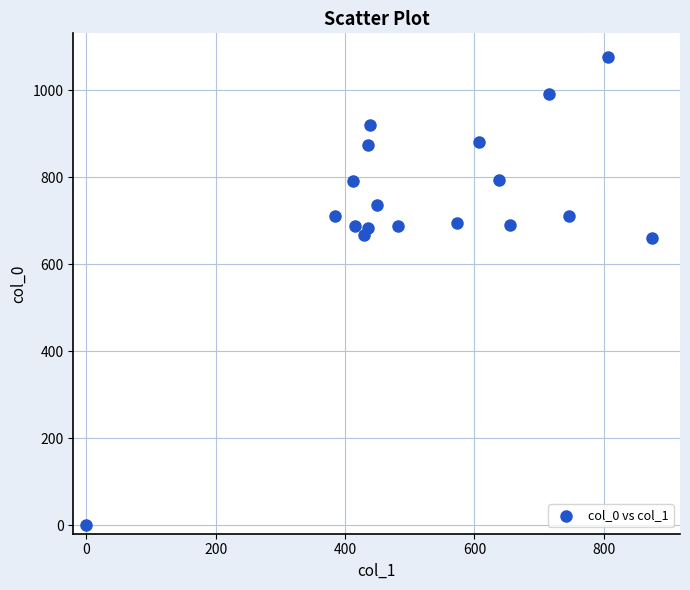

What is the range of Y values (max minus min)?

1076.7